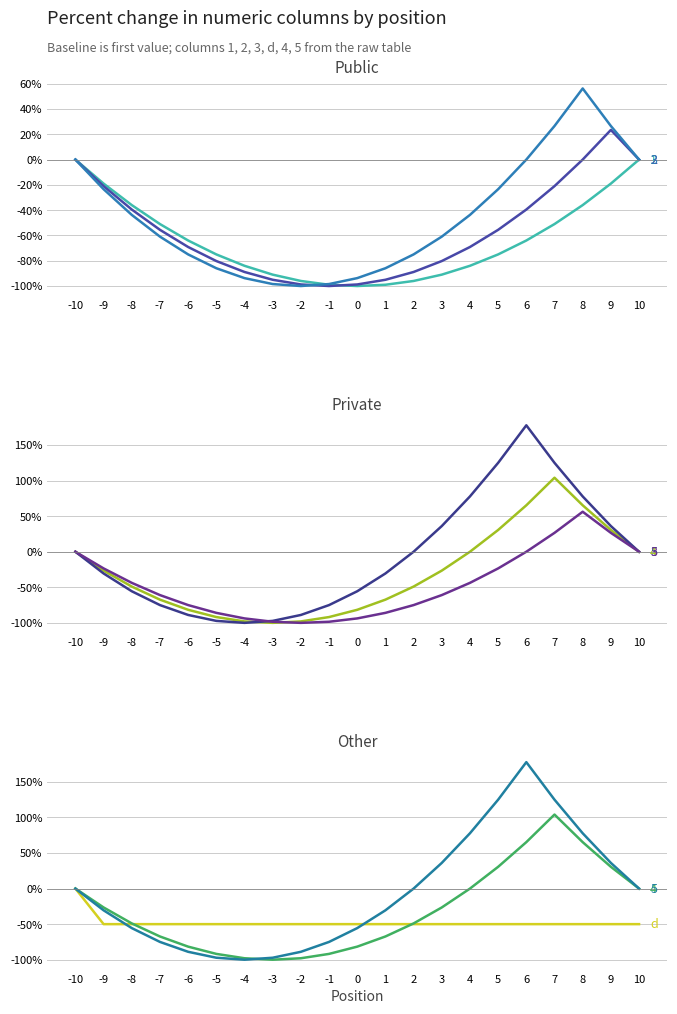

True or false: 4 (Other) has more than 2 points higher than both neighbors.

False